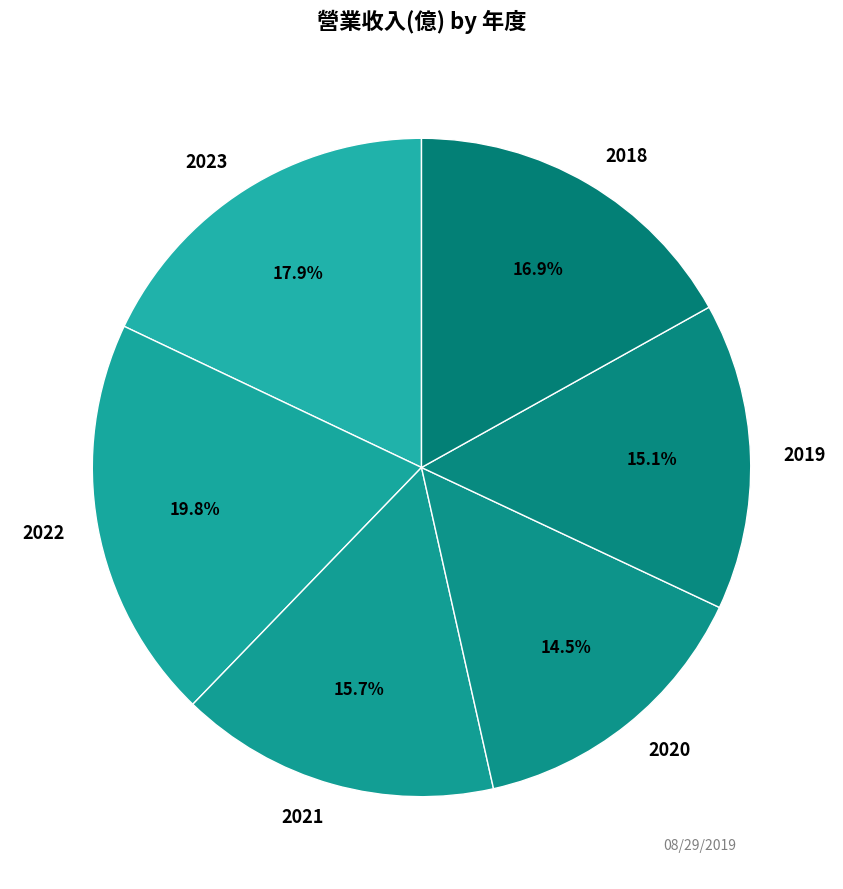

What percentage is the 2021 slice, to the nearest percent?

16%